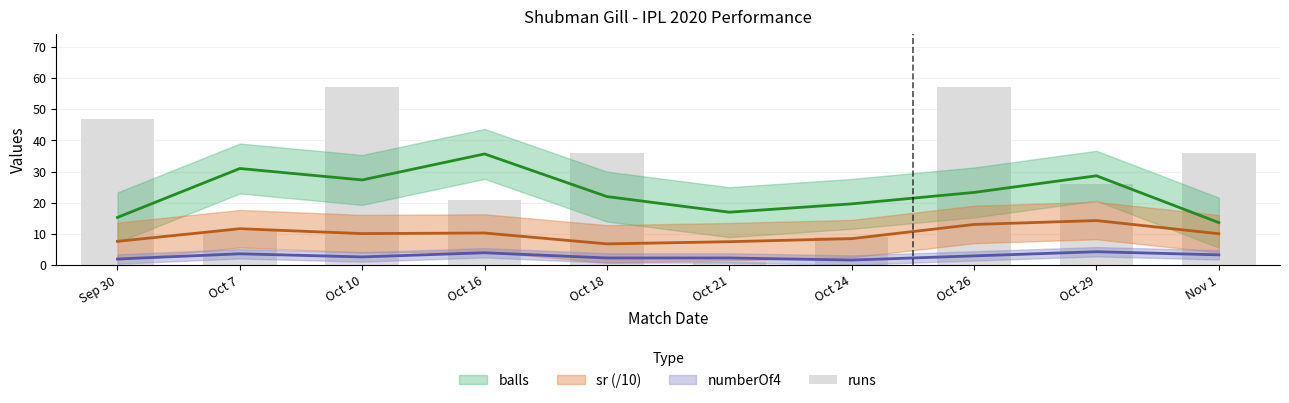

What is the greatest value displayed?

57